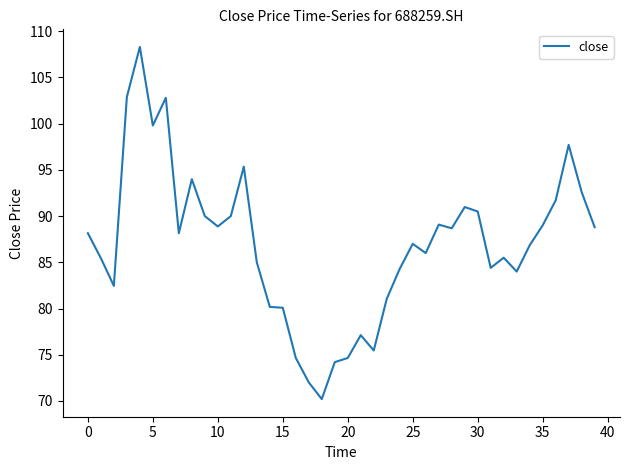

What is the minimum value shown in the chart?

70.2